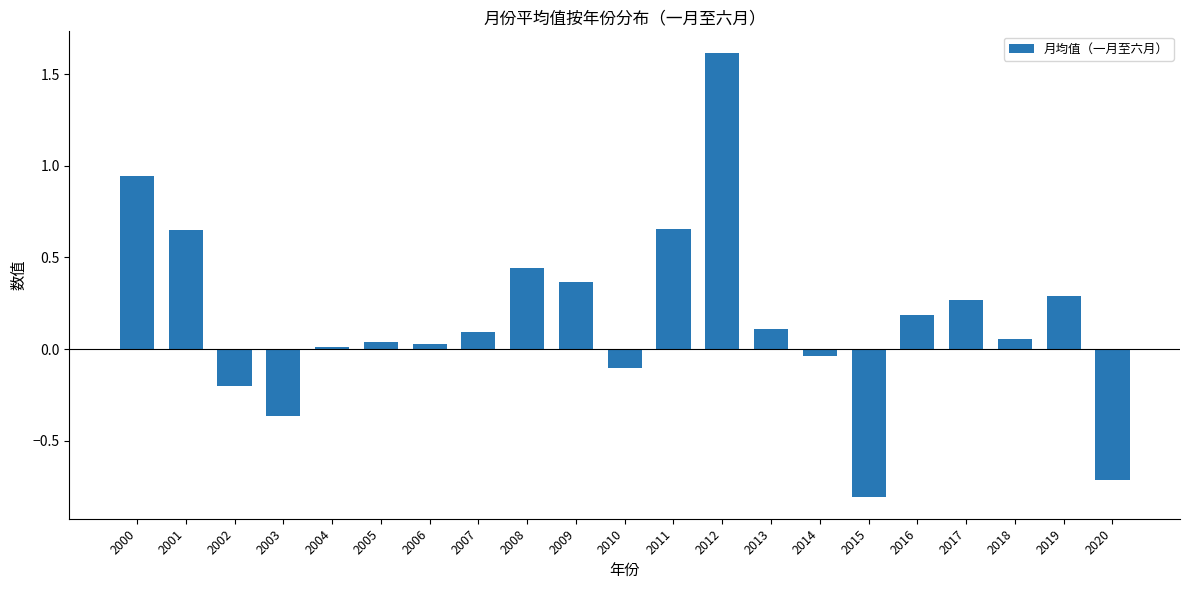

What is the difference between the values at 2011 and 2012?

1.0